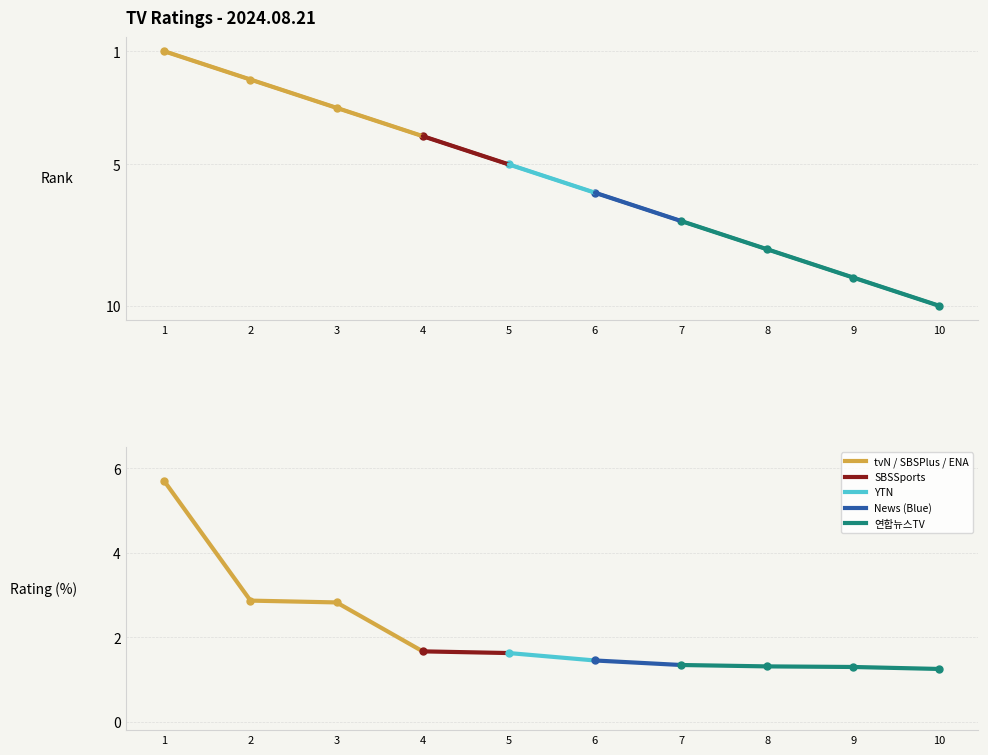

What is the smallest value displayed?

1.0